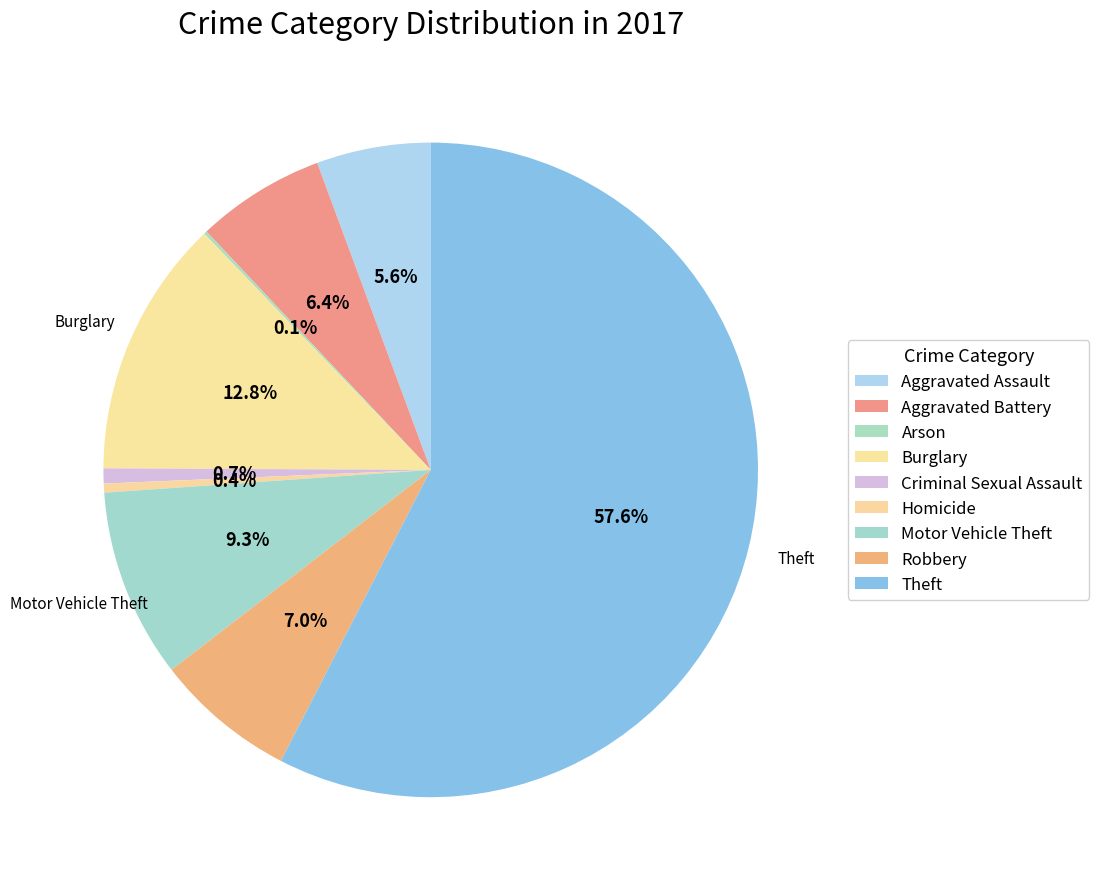

Count the number of slices in the pie.

9